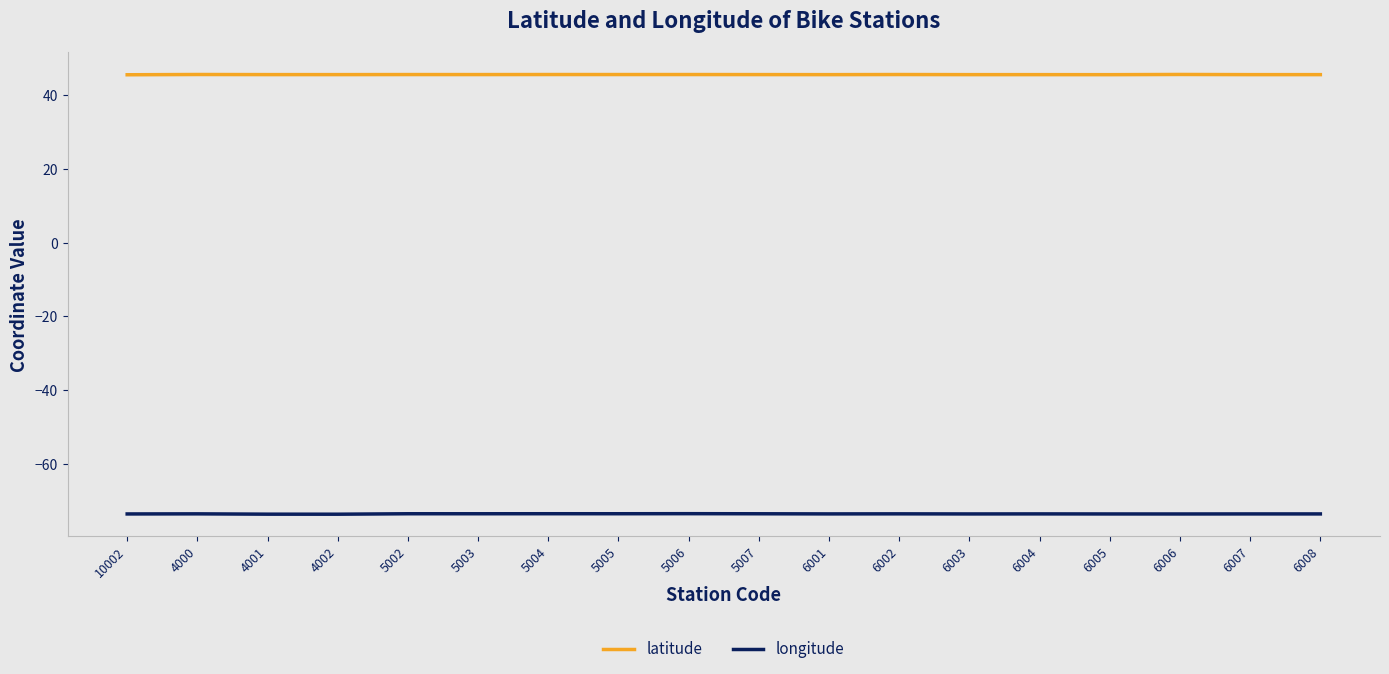

Rank the series by their average value, from highest to lowest.

latitude, longitude